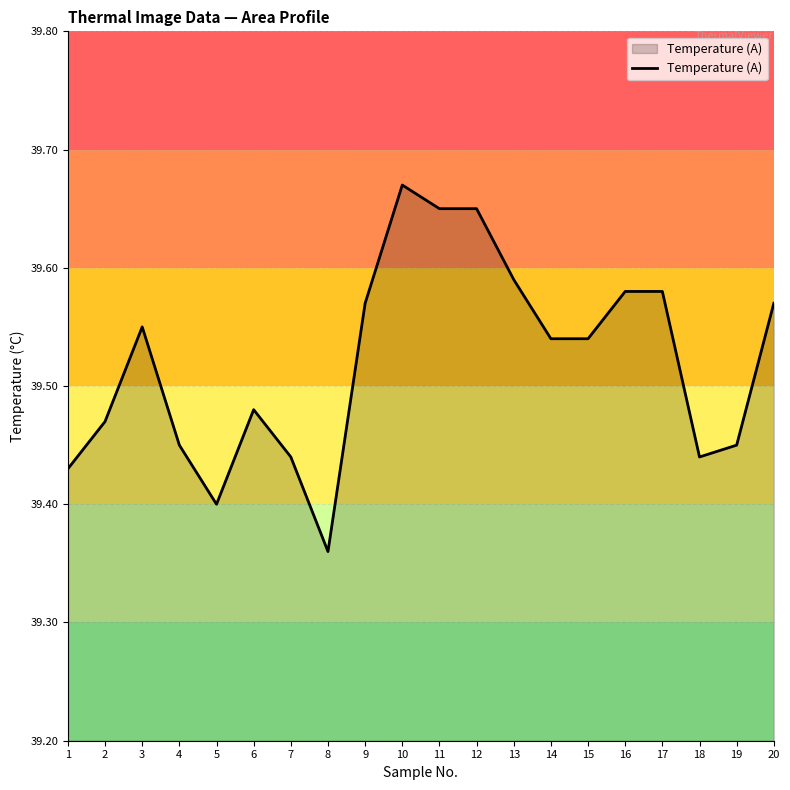

At which category does the chart reach its peak across all series?

10